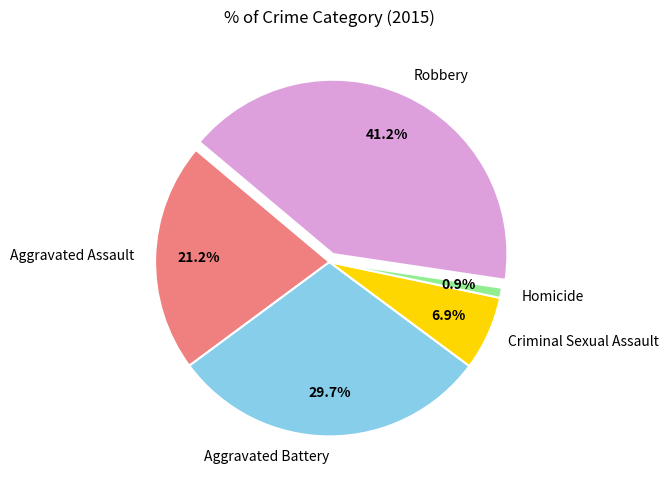

To the nearest percent, what is the difference between the Robbery and Homicide slice percentages?

40%